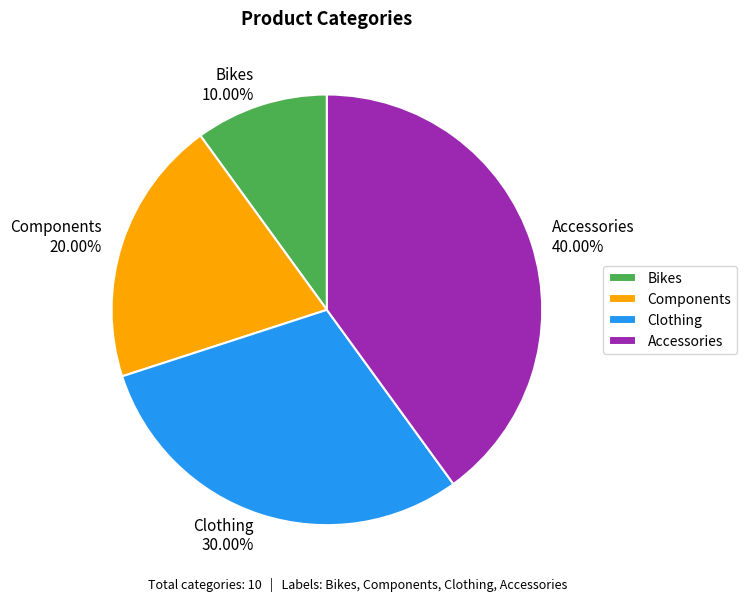

Is there a majority slice in this chart?

No